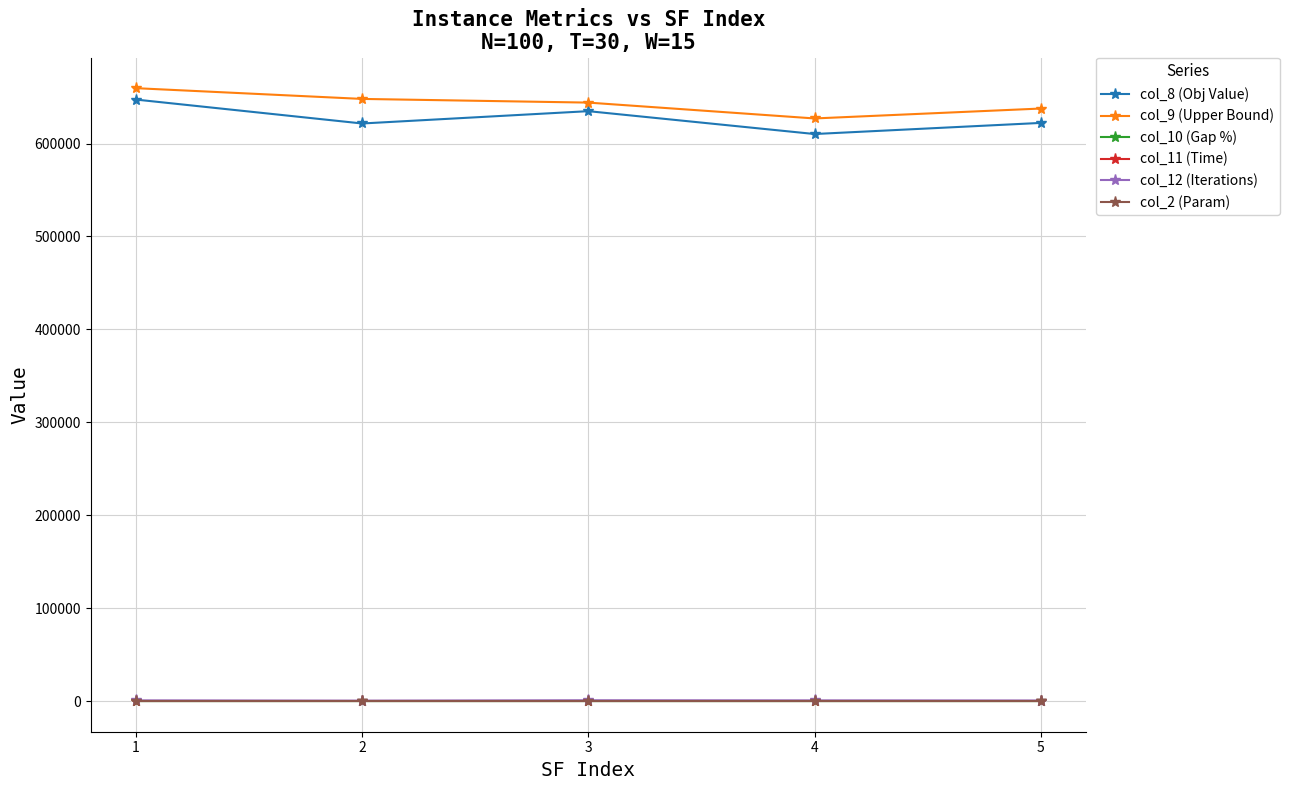

Is it true that col_8 (Obj Value) equals 621551.3 at 2?

True